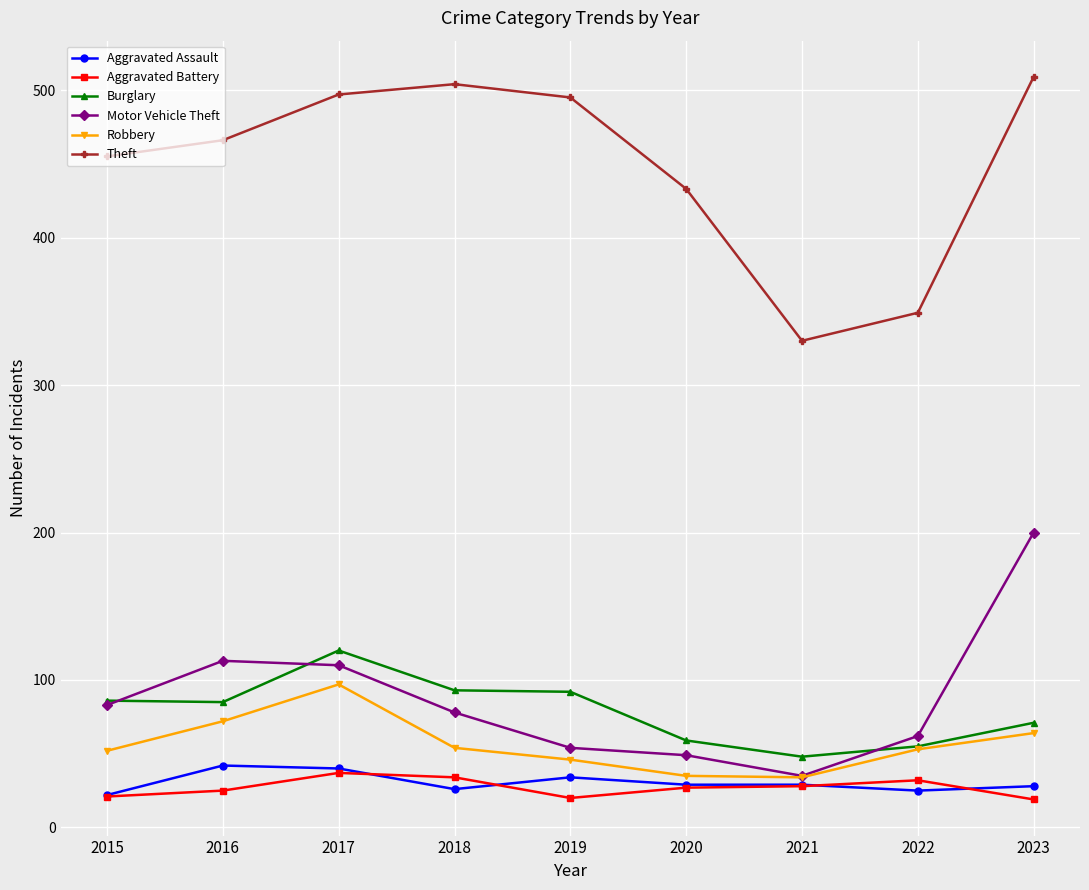

In Motor Vehicle Theft, how many points are higher than both neighbors (excluding endpoints)?

1